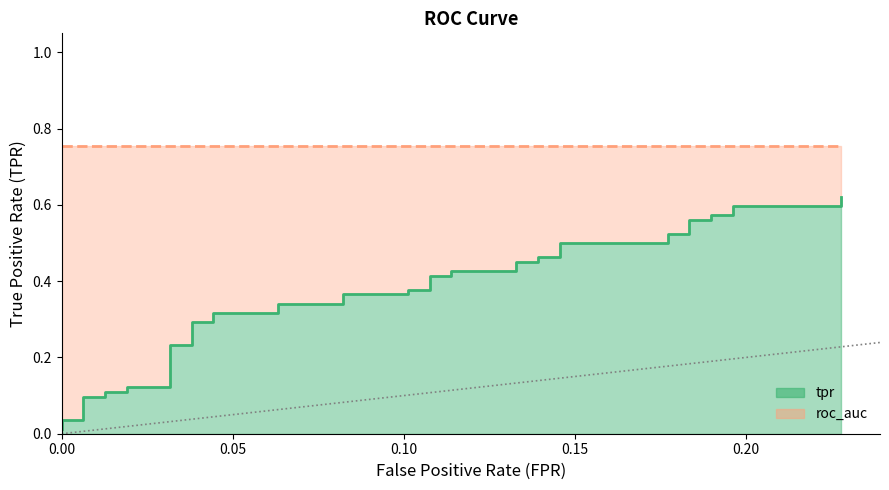

The chart shows a value of 0.3 at 26. True or false?

False